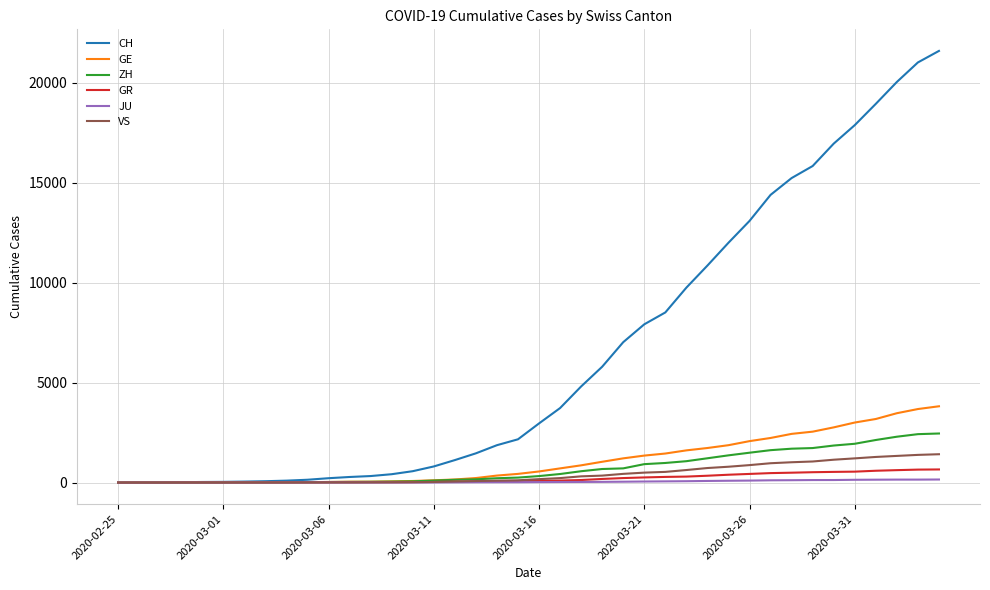

Is this an area chart (filled region under the line)?

No